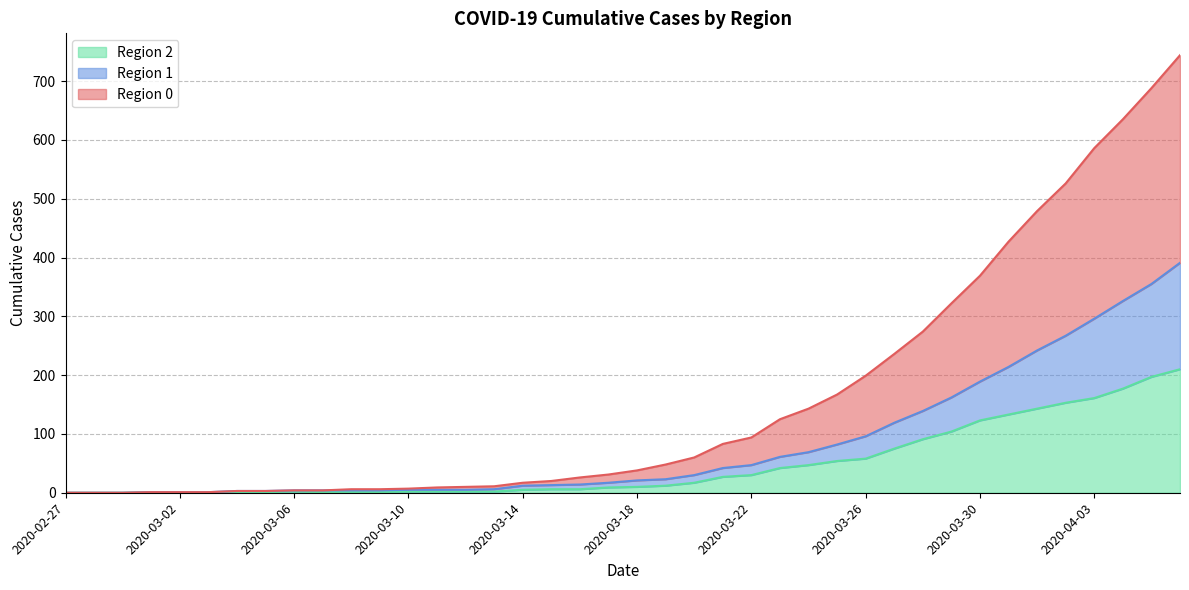

True or false: 1 and 0 intersect in this chart.

False